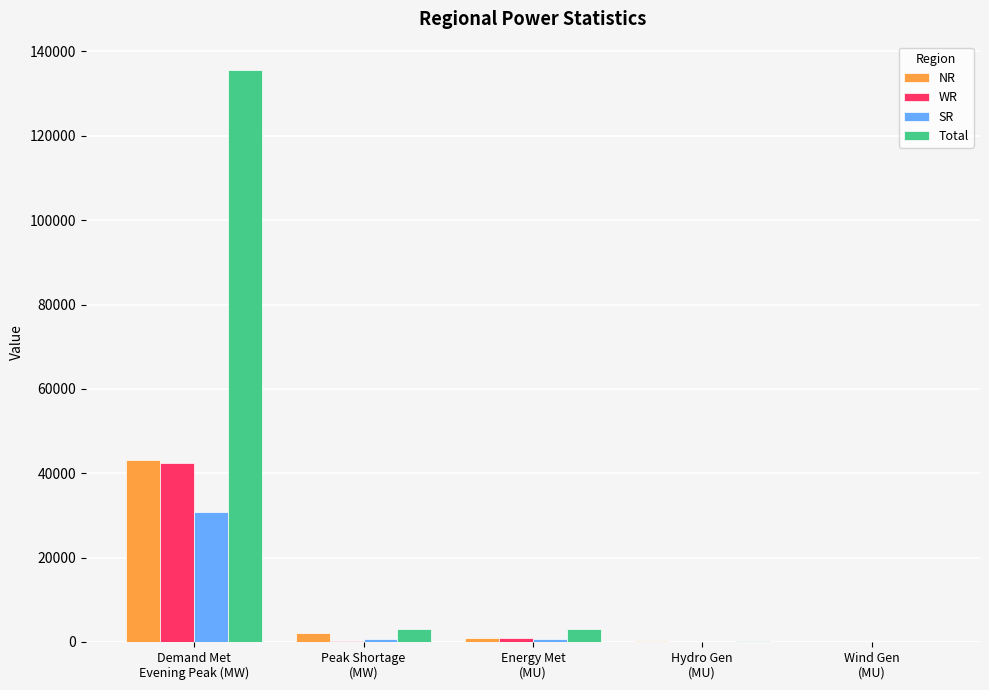

Which series has the largest total across all categories?

Total